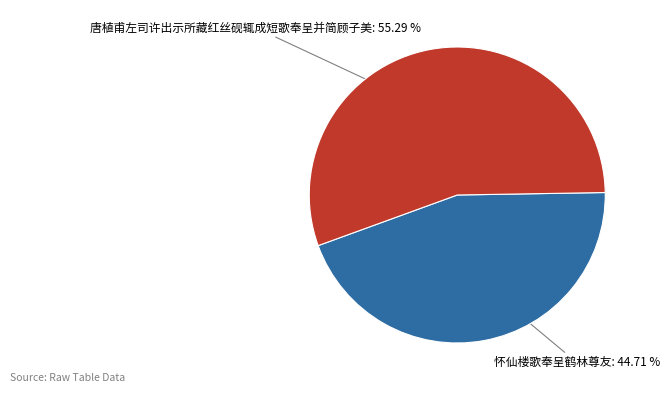

Does any single category account for the majority?

Yes